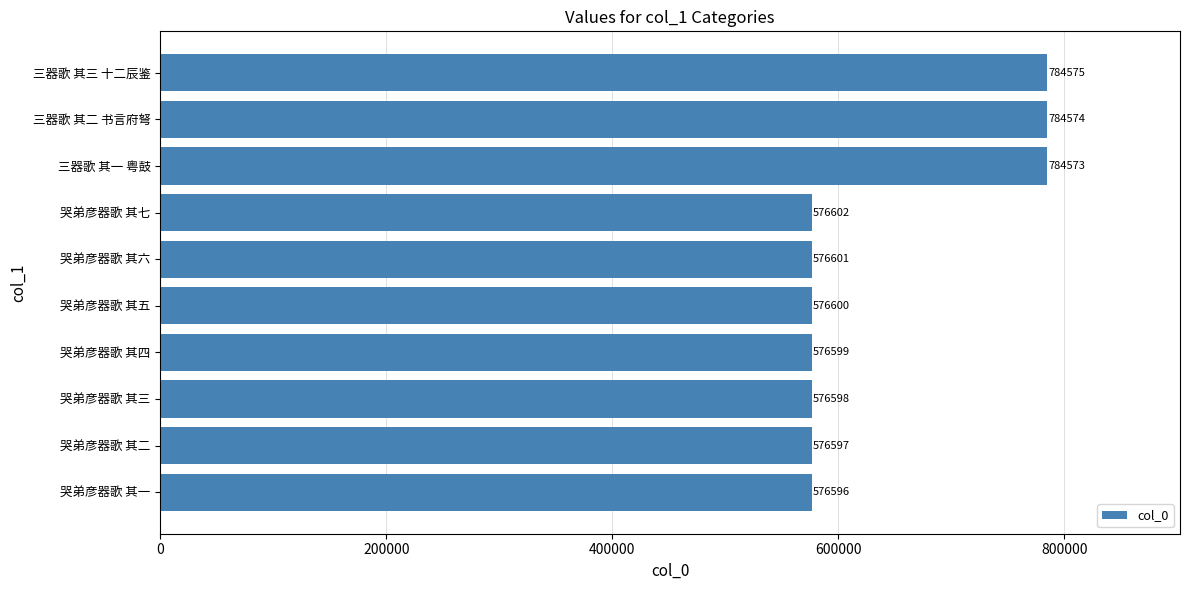

How many values are below 576601?

5